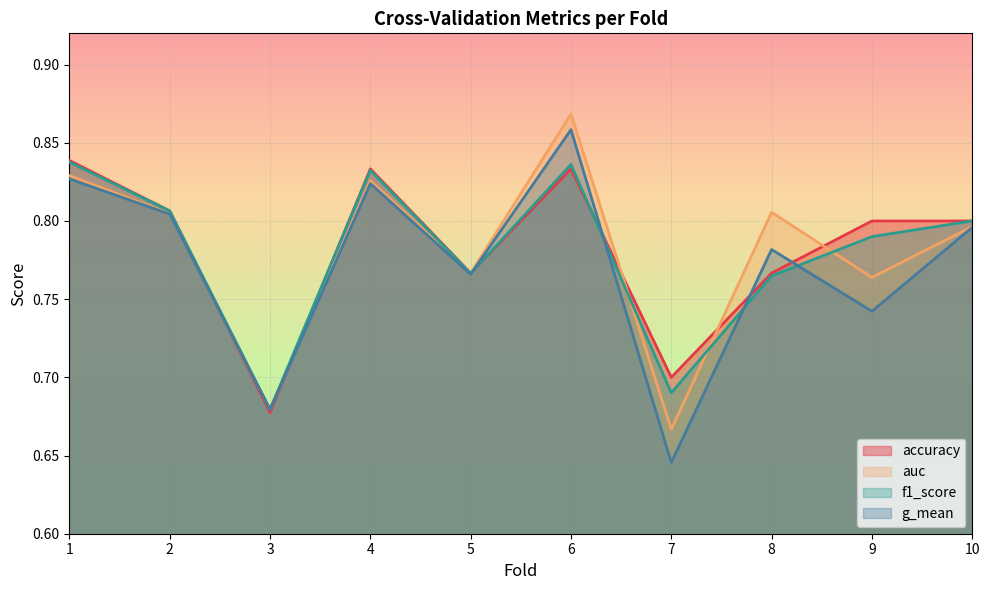

After their last crossing, which series has the higher values: g_mean or f1_score?

f1_score